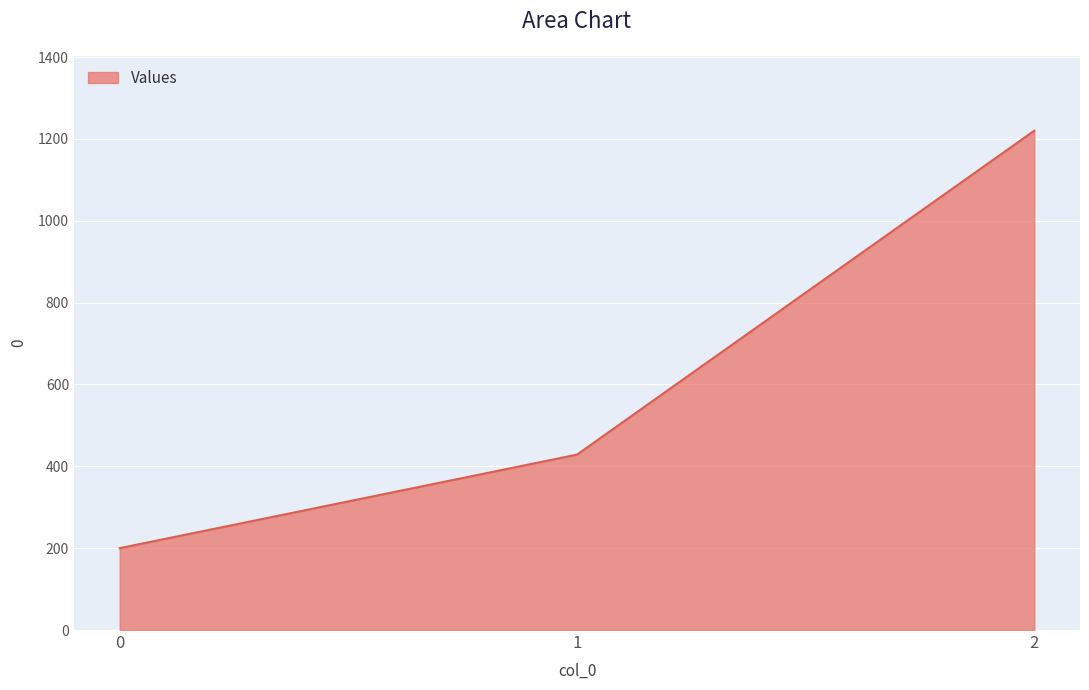

List the labels in order of value, smallest first.

0, 1, 2